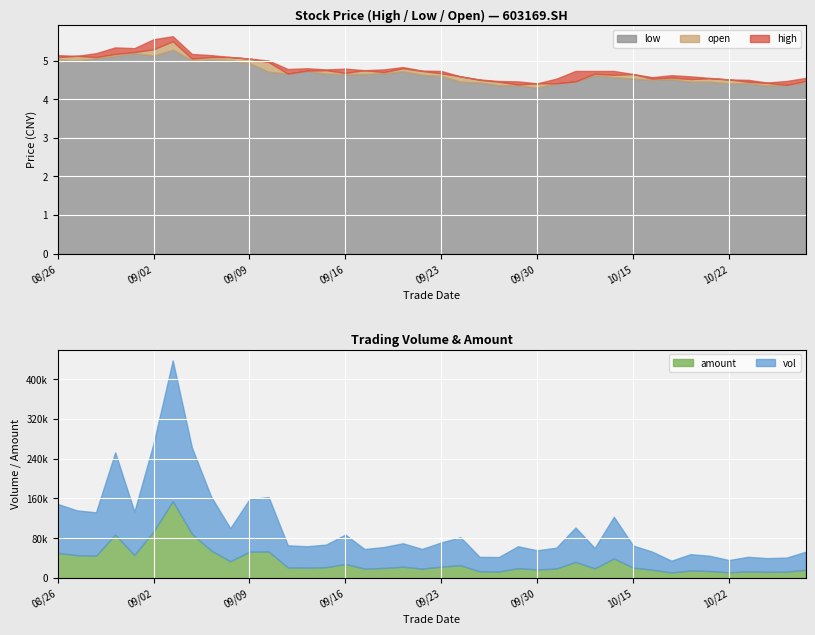

What is the lowest value of the low series?

4.3